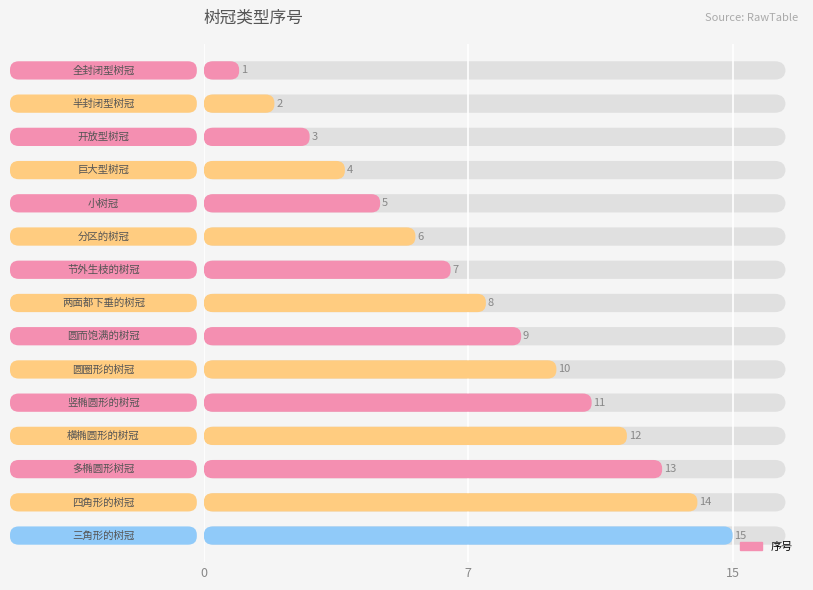

List the labels in order of value, smallest first.

全封闭型树冠, 半封闭型树冠, 开放型树冠, 巨大型树冠, 小树冠, 分区的树冠, 节外生枝的树冠, 两面都下垂的树冠, 圆而饱满的树冠, 圆圈形的树冠, 竖椭圆形的树冠, 横椭圆形的树冠, 多椭圆形树冠, 四角形的树冠, 三角形的树冠